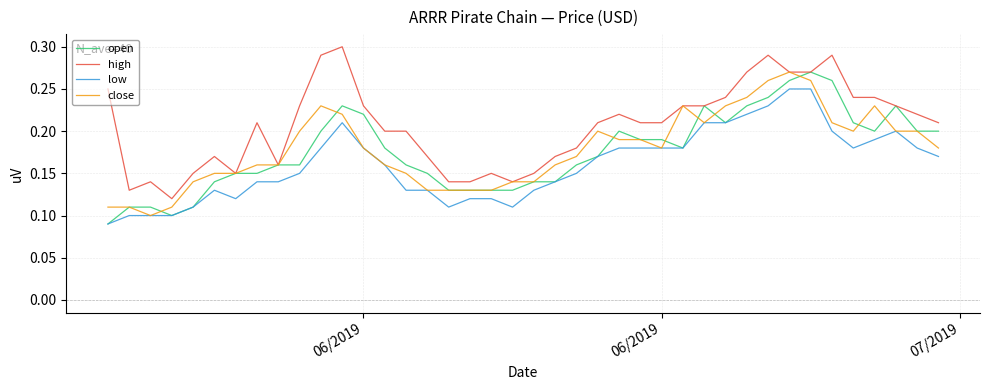

Which series has the largest total across all categories?

high